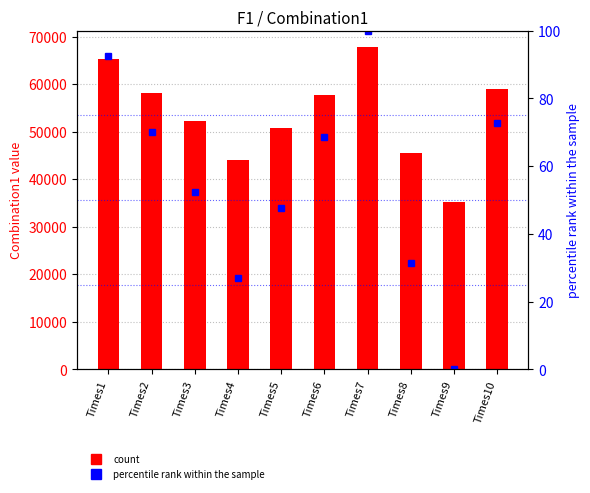

Rank the categories by Combination1 value from lowest to highest.

Times9, Times4, Times8, Times5, Times3, Times6, Times2, Times10, Times1, Times7